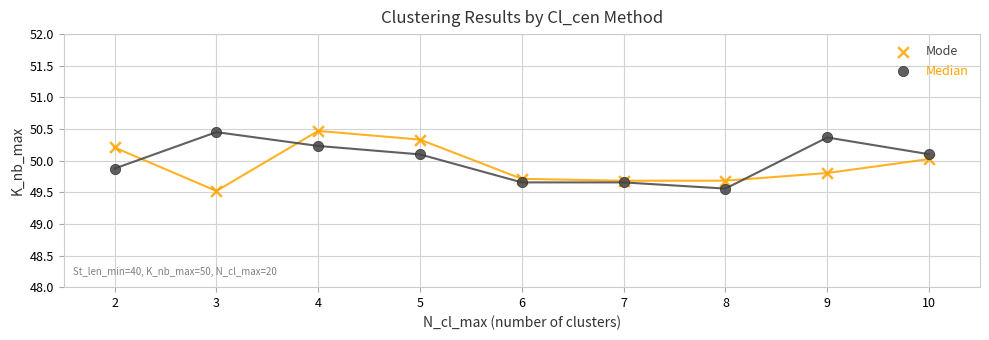

What is the X range (max minus min) for the scatter plot?

8.0